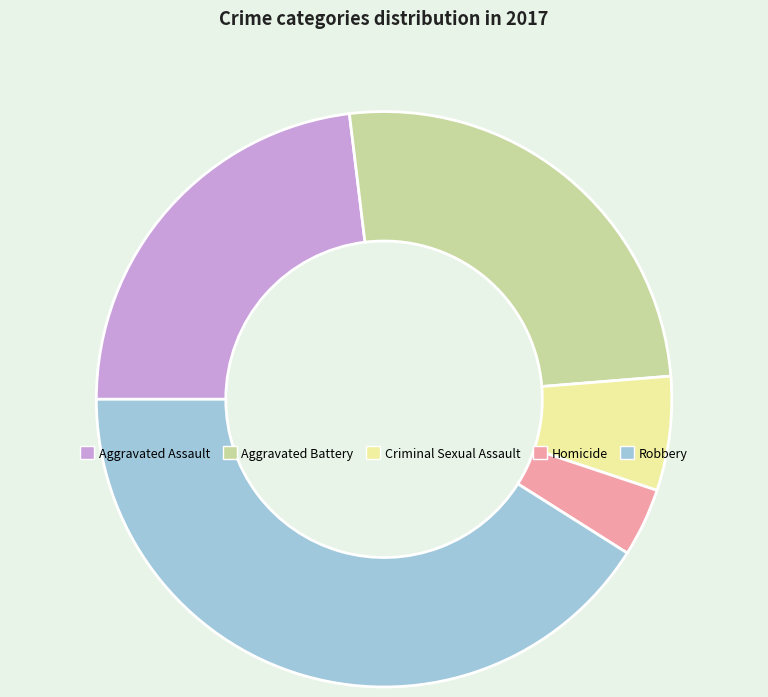

Does Criminal Sexual Assault represent more than half of the total?

No